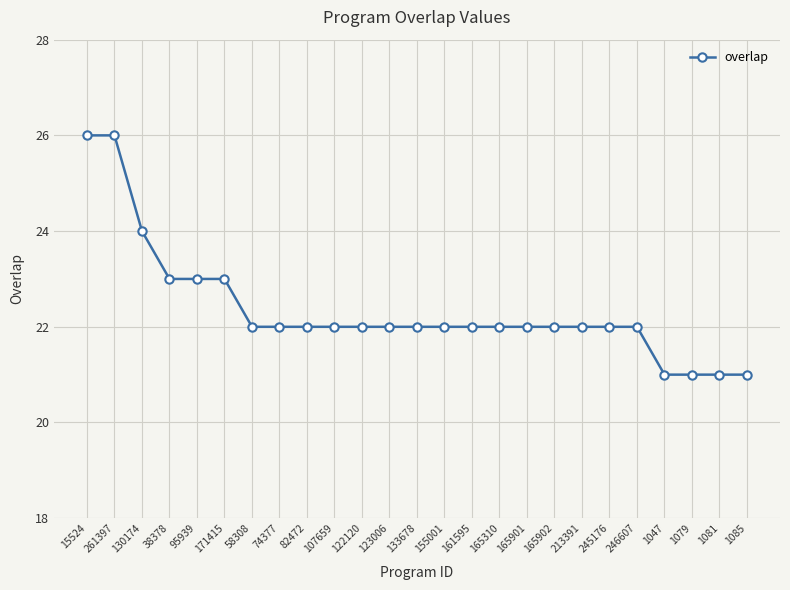

What is the sum of all values?

559